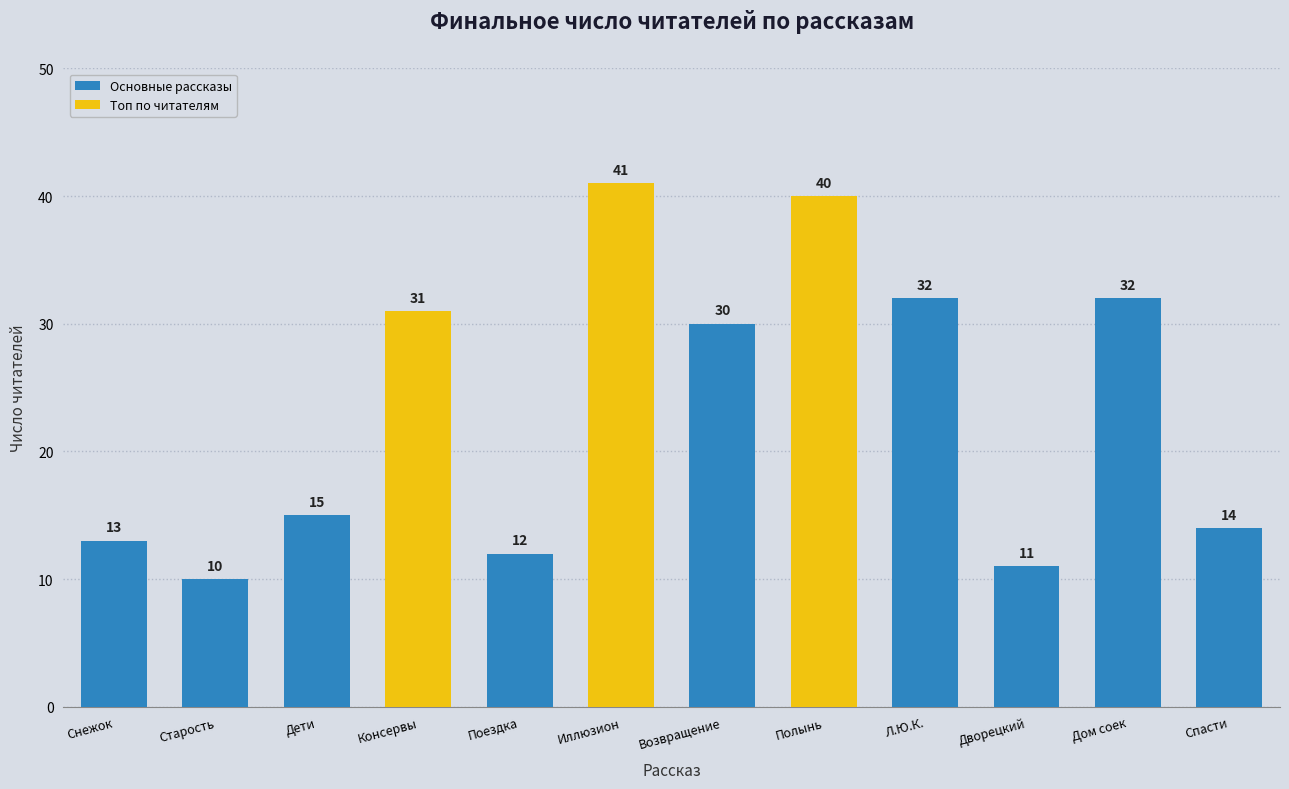

Reading right to left, extract all data points from this chart.

14	32	11	32	40	30	41	12	31	15	10	13